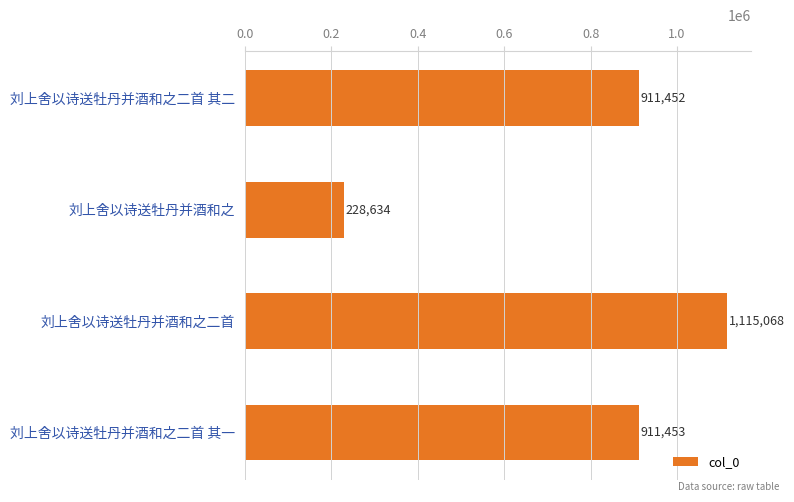

What is the average value?

791652